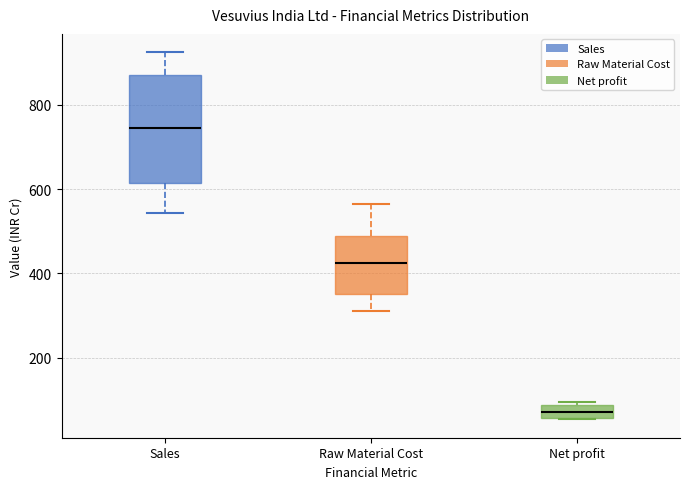

Reading left to right, read every box against the y-axis: the position of its median line, the range the box covers, and the ends of its whiskers. The values are not printed on the chart, so give them approximately, as read against the axis.

Sales: median 740, box 620 to 880, whiskers 540 to 920
Raw Material Cost: median 420, box 360 to 480, whiskers 300 to 560
Net profit: median 60 (inside the box), box 60 to 80, whiskers 60 to 100